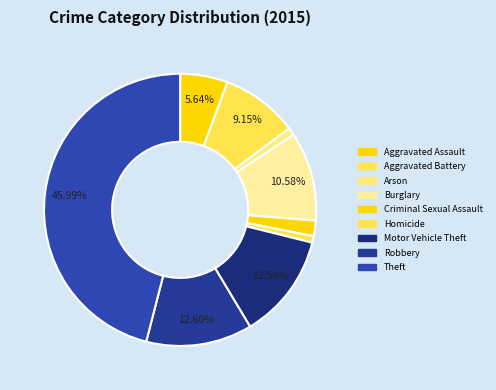

Is Motor Vehicle Theft the majority of the pie?

No